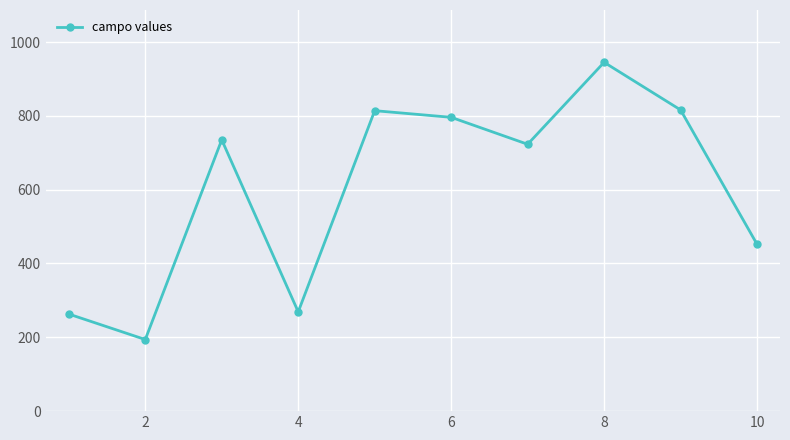

What is the difference between the maximum and minimum values?

751